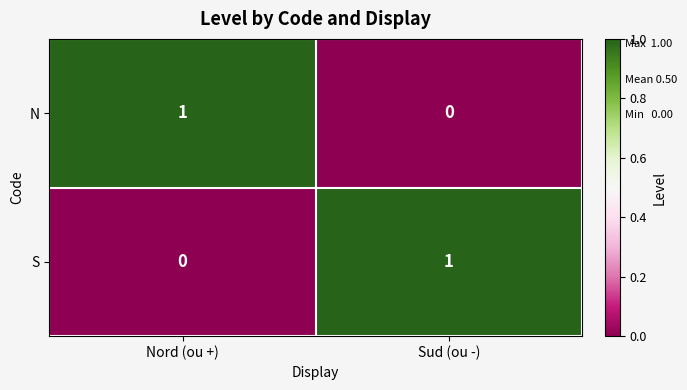

The value of S at Sud (ou -) is 1. True or false?

True